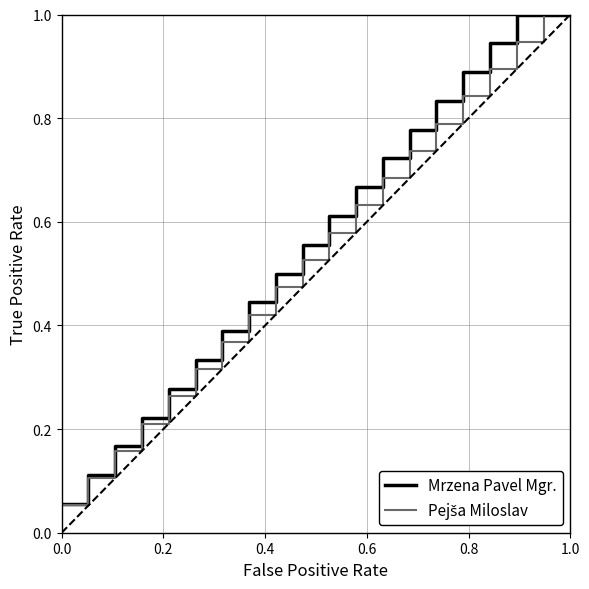

What is the maximum value shown in the chart?

1.0